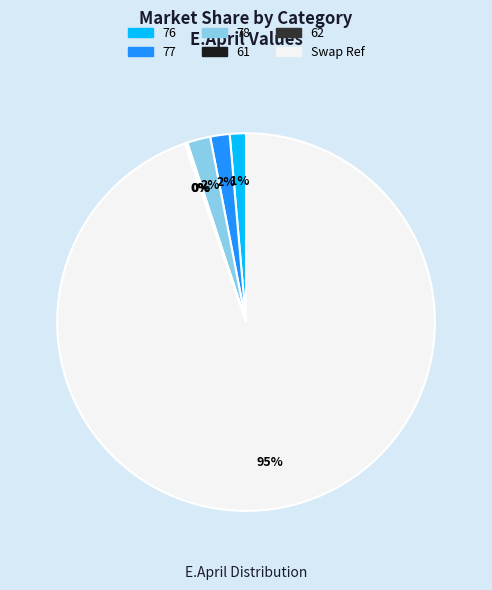

What is the smallest slice in the pie chart?

61